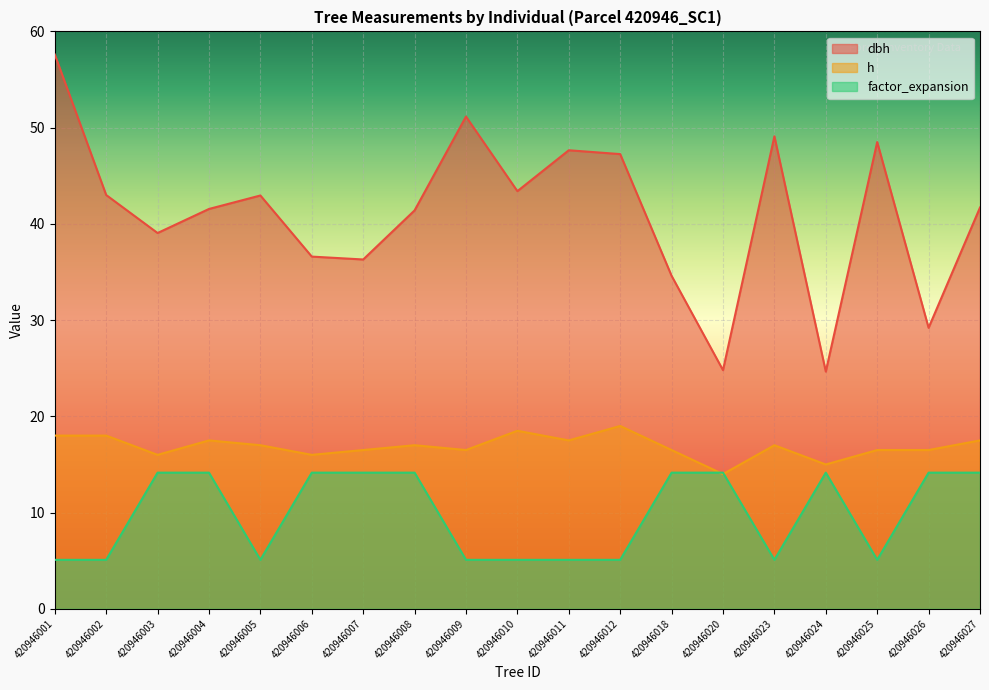

True or false: factor_expansion and dbh cross at least once.

False